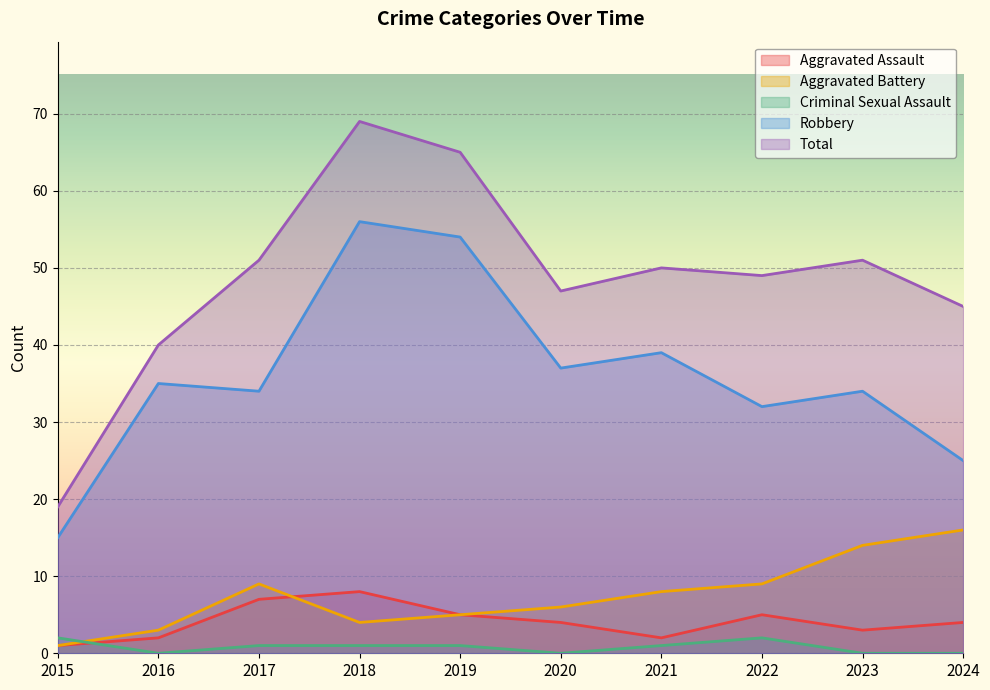

What is the sum of all Robbery values?

361